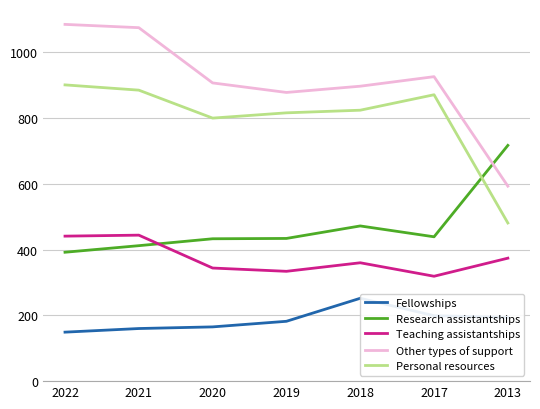

What is the difference between the maximum and minimum values in the Personal resources series?

420